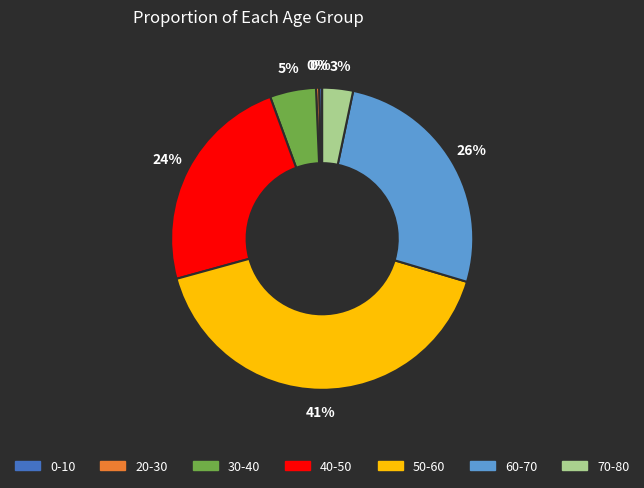

What is the ratio of the value at 40-50 to the value at 30-40?

4.8